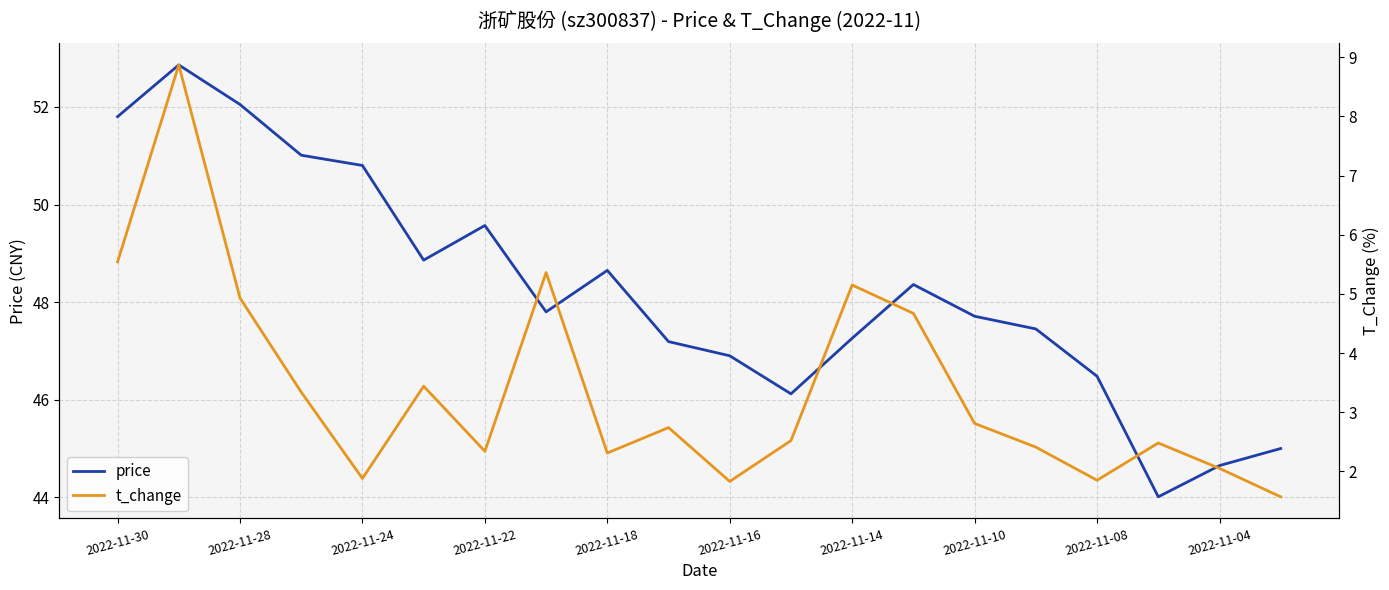

How many lines are shown in the chart?

2